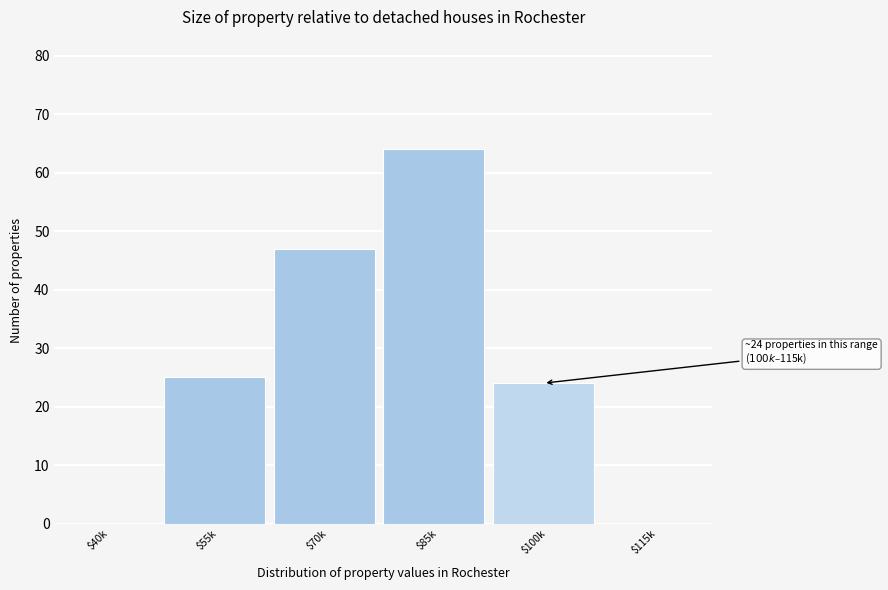

At which label is the value closest to 32?

$55k